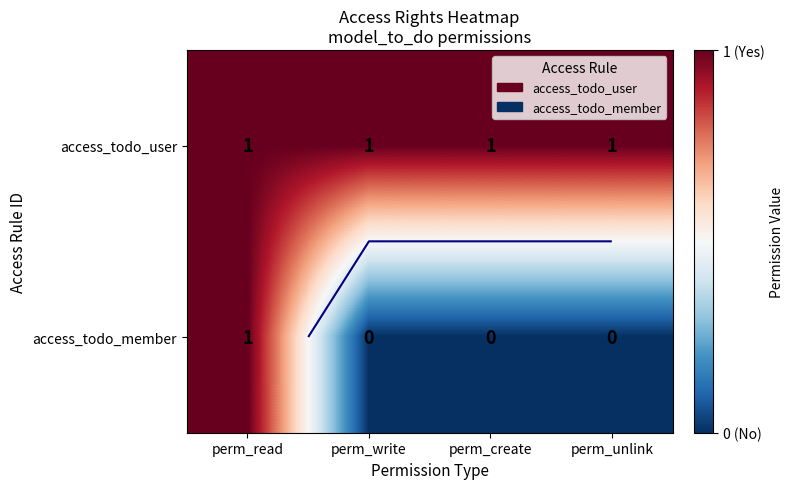

At which label is access_todo_user closest to 1?

perm_read